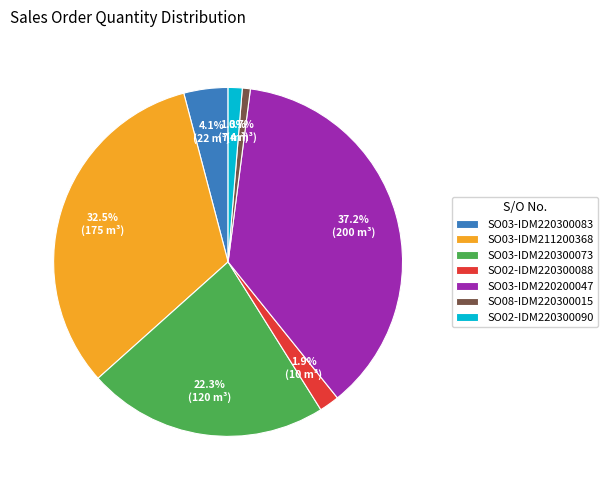

Which slice is the smallest?

SO08-IDM220300015